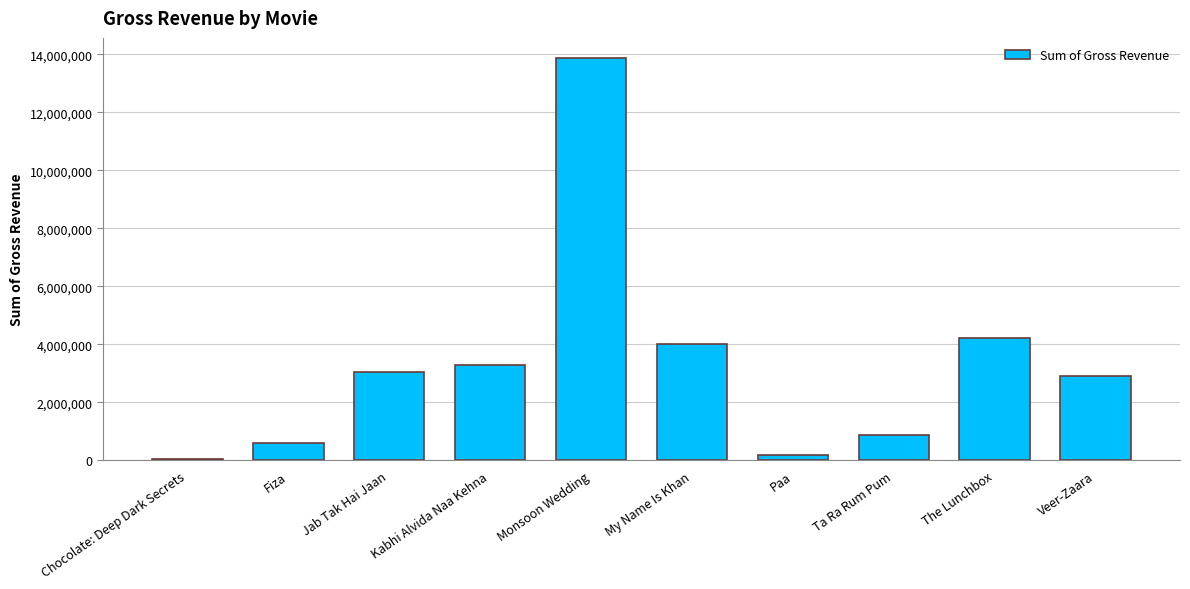

Is it true that the value at My Name Is Khan is 4018695?

True